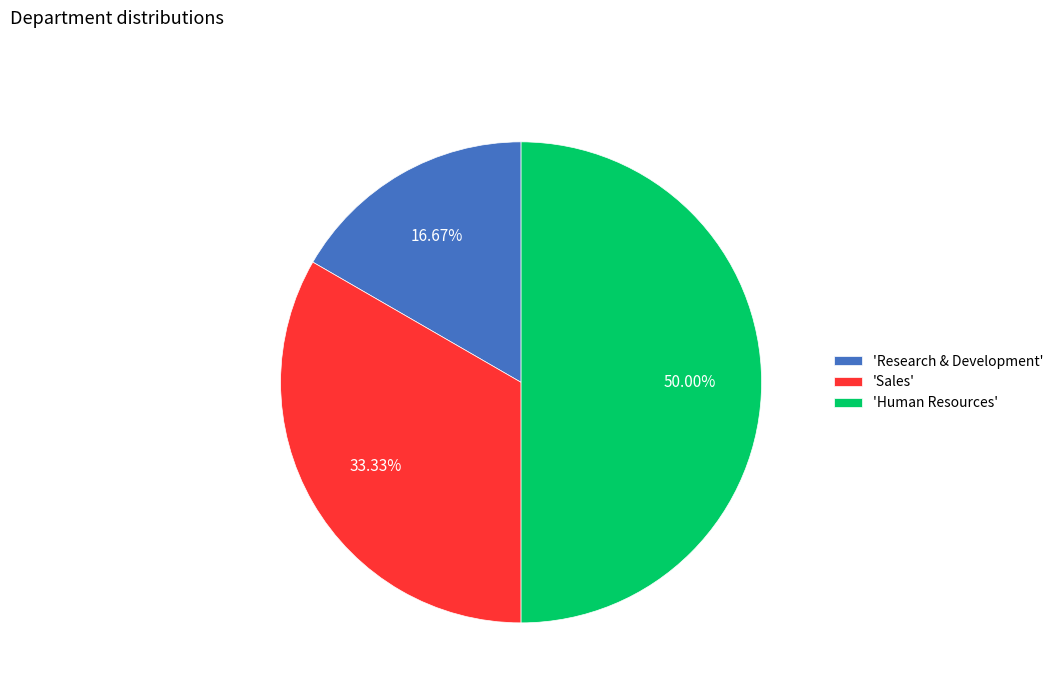

Rank the categories by value from highest to lowest.

'Human Resources', 'Sales', 'Research & Development'